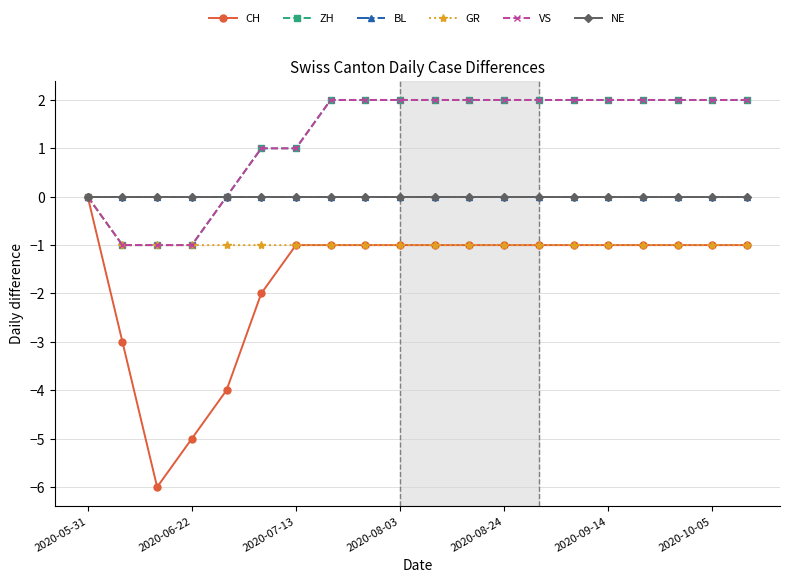

True or false: VS and GR intersect in this chart.

False